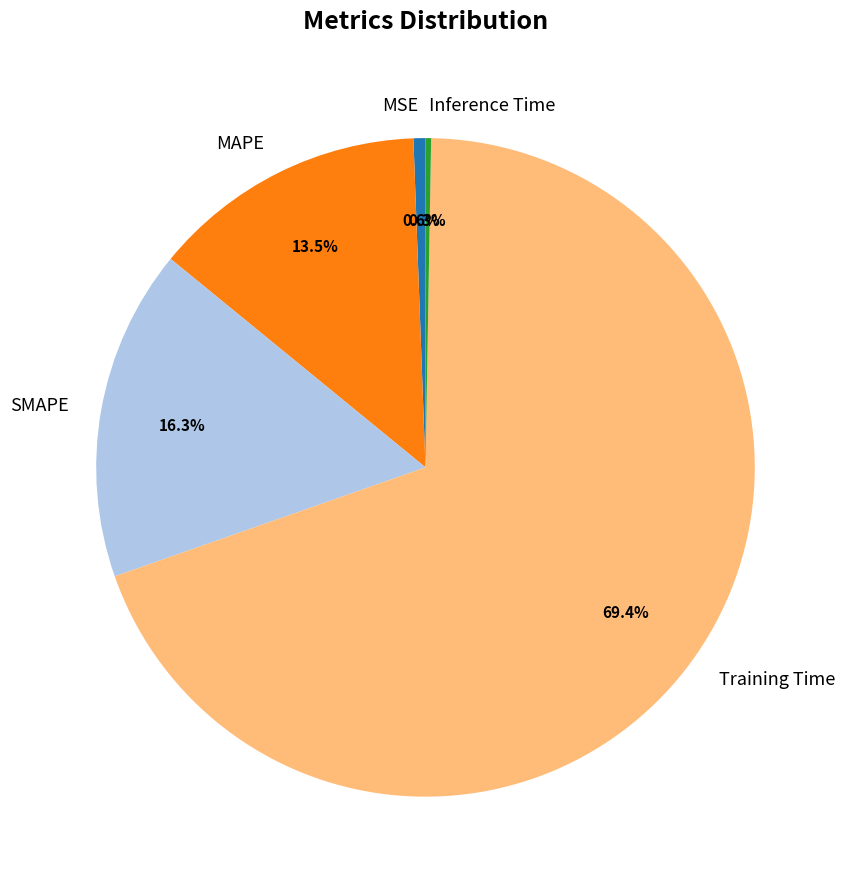

What portion of the pie excludes MSE?

99.4%